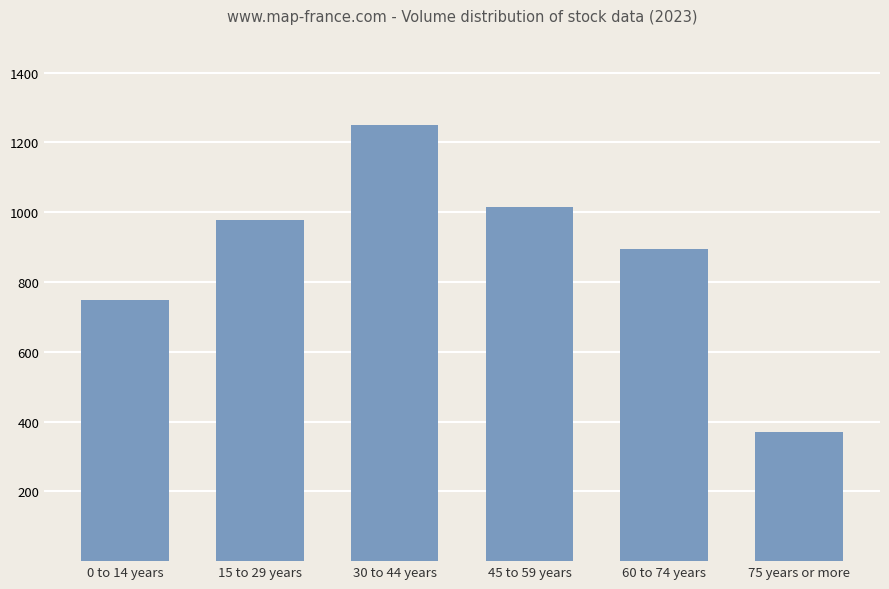

List the labels in order of value, smallest first.

75 years or more, 0 to 14 years, 60 to 74 years, 15 to 29 years, 45 to 59 years, 30 to 44 years